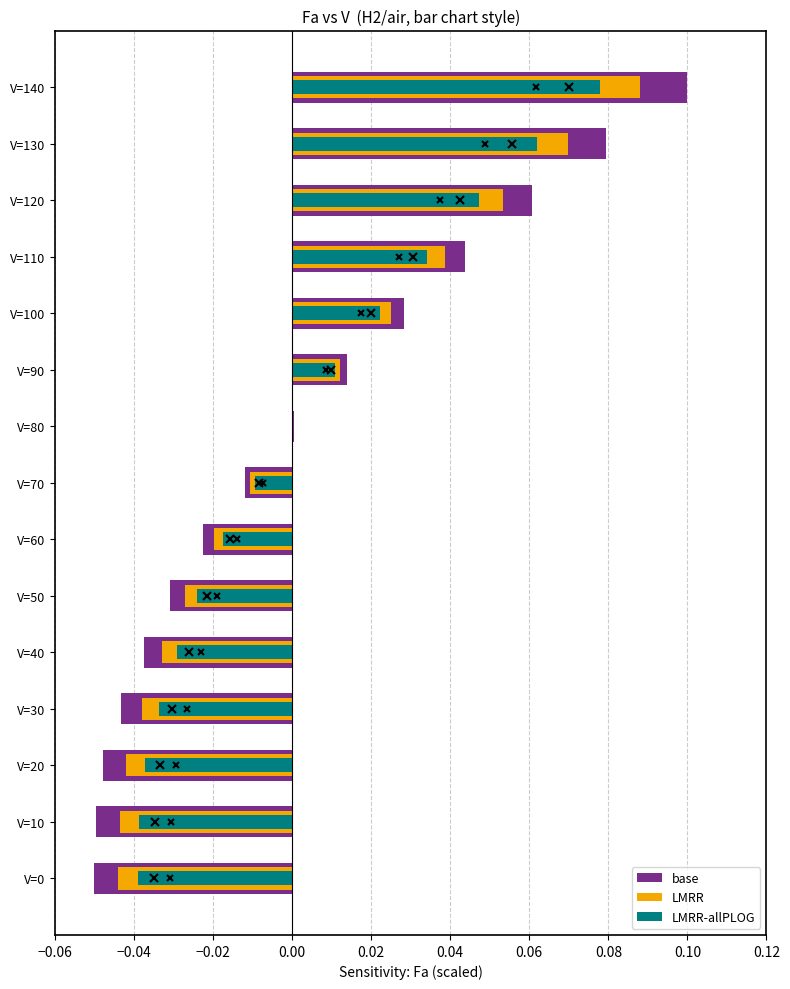

What is the maximum value for base?

0.1